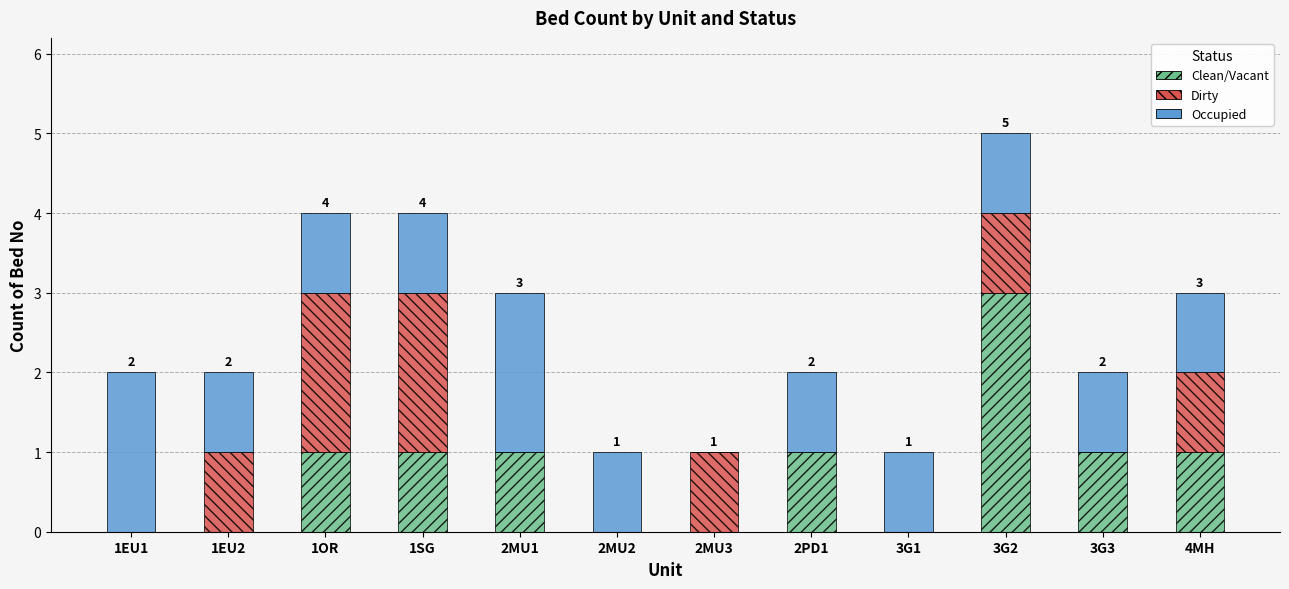

What is the sum of all Clean/Vacant values?

9